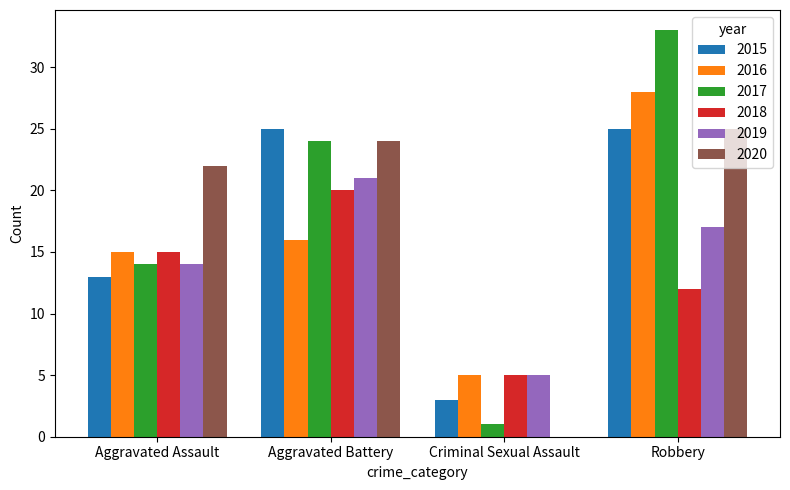

Reading right to left, extract all data points from this chart.

2015: Robbery=25	Criminal Sexual Assault=3	Aggravated Battery=25	Aggravated Assault=13
2016: Robbery=28	Criminal Sexual Assault=5	Aggravated Battery=16	Aggravated Assault=15
2017: Robbery=33	Criminal Sexual Assault=1	Aggravated Battery=24	Aggravated Assault=14
2018: Robbery=12	Criminal Sexual Assault=5	Aggravated Battery=20	Aggravated Assault=15
2019: Robbery=17	Criminal Sexual Assault=5	Aggravated Battery=21	Aggravated Assault=14
2020: Robbery=25	Criminal Sexual Assault=0	Aggravated Battery=24	Aggravated Assault=22